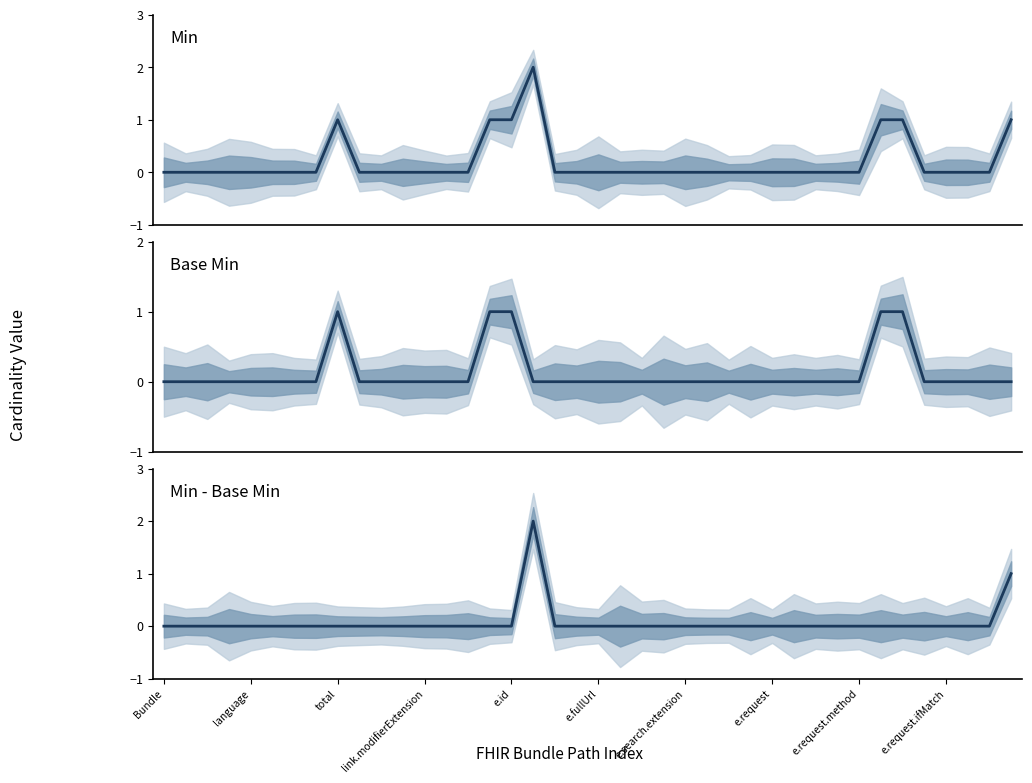

What is the label of the 22nd point from the right?

18